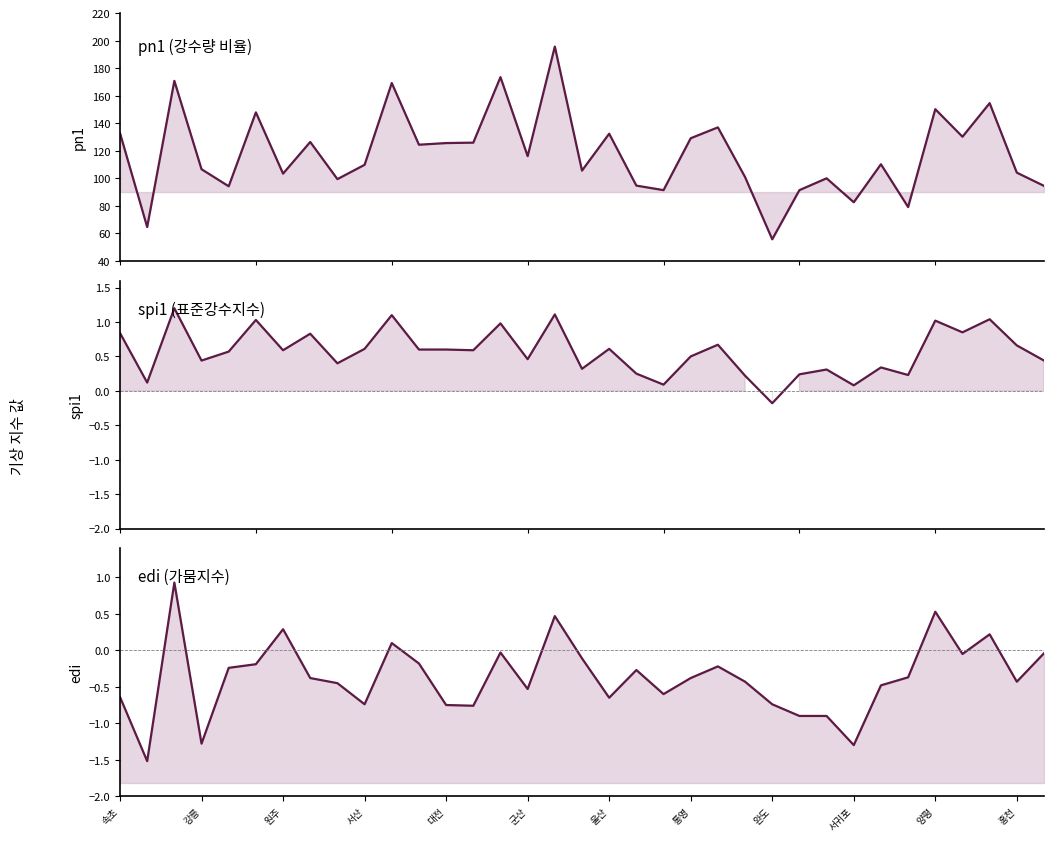

Reading right to left, list all the values displayed in this chart.

pn1: 94.5	104.1	154.6	130.2	150.2	79.1	110.2	82.6	100.0	91.4	55.7	100.9	137.0	129.1	91.4	94.7	132.4	105.6	195.7	116.1	173.5	125.9	125.6	124.4	169.2	109.8	99.4	126.4	103.4	147.9	94.2	106.6	170.8	64.6	132.8
spi1: 0.4	0.7	1.0	0.8	1.0	0.2	0.3	0.1	0.3	0.2	-0.2	0.2	0.7	0.5	0.1	0.2	0.6	0.3	1.1	0.5	1.0	0.6	0.6	0.6	1.1	0.6	0.4	0.8	0.6	1.0	0.6	0.4	1.2	0.1	0.8
edi: -0.0	-0.4	0.2	-0.1	0.5	-0.4	-0.5	-1.3	-0.9	-0.9	-0.7	-0.4	-0.2	-0.4	-0.6	-0.3	-0.7	-0.1	0.5	-0.5	-0.0	-0.8	-0.8	-0.2	0.1	-0.7	-0.5	-0.4	0.3	-0.2	-0.2	-1.3	0.9	-1.5	-0.6